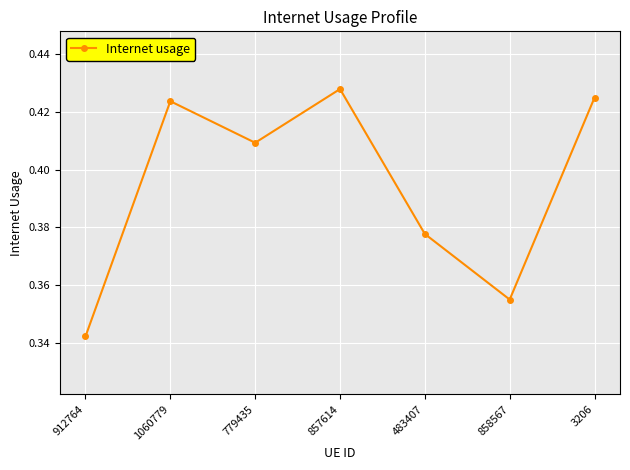

Count the number of data series in this chart.

1